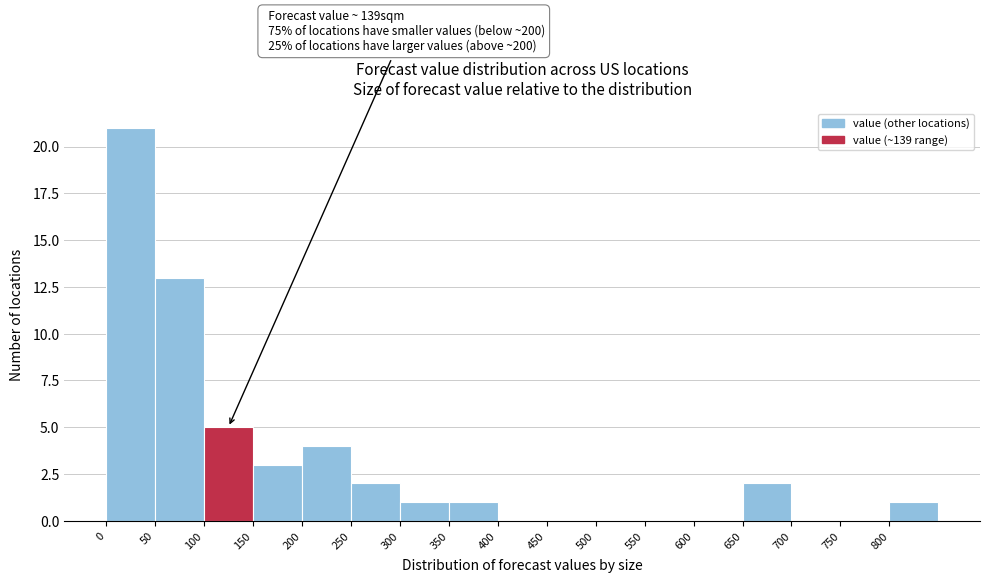

Which range on the x-axis has the tallest bar?

0 to 50